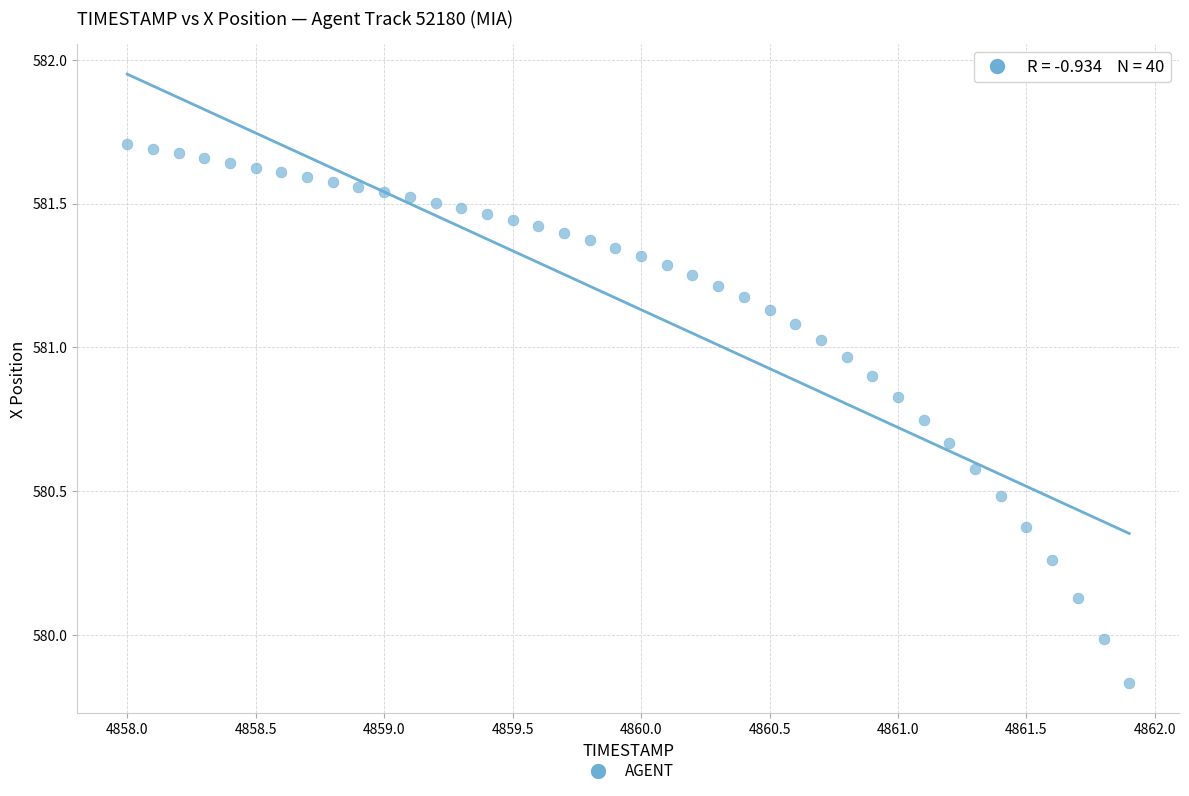

What is the range of X values (max minus min)?

3.9